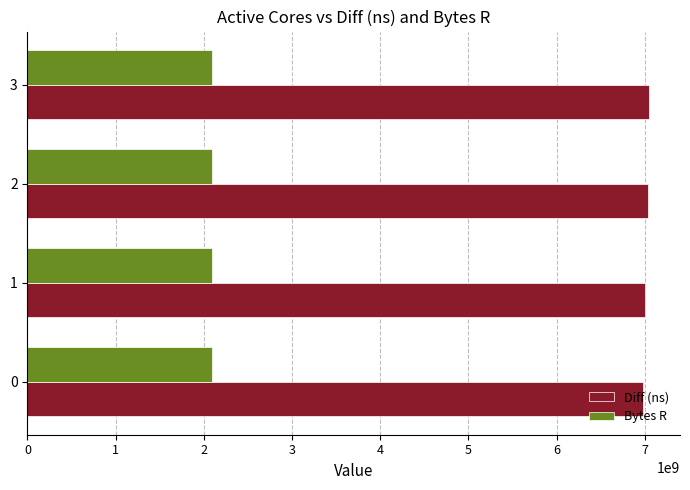

What is the spread (max minus min) of values at 0?

4880338021